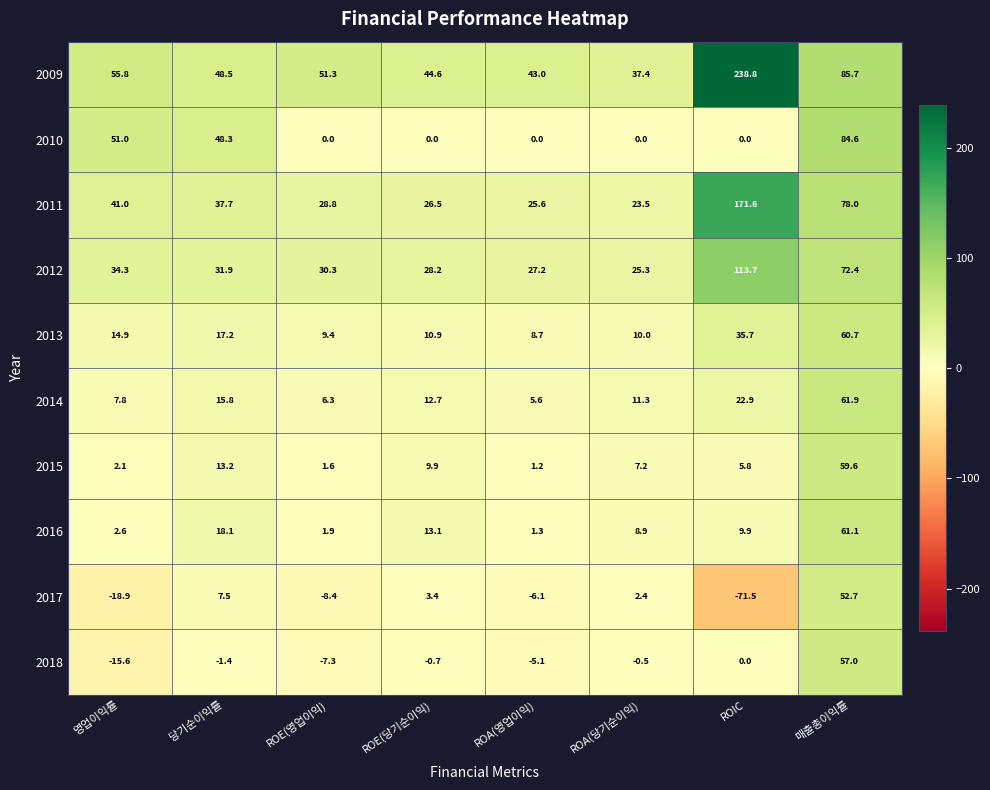

Which series changed the most between ROE(당기순이익) and ROA(당기순이익)?

2009